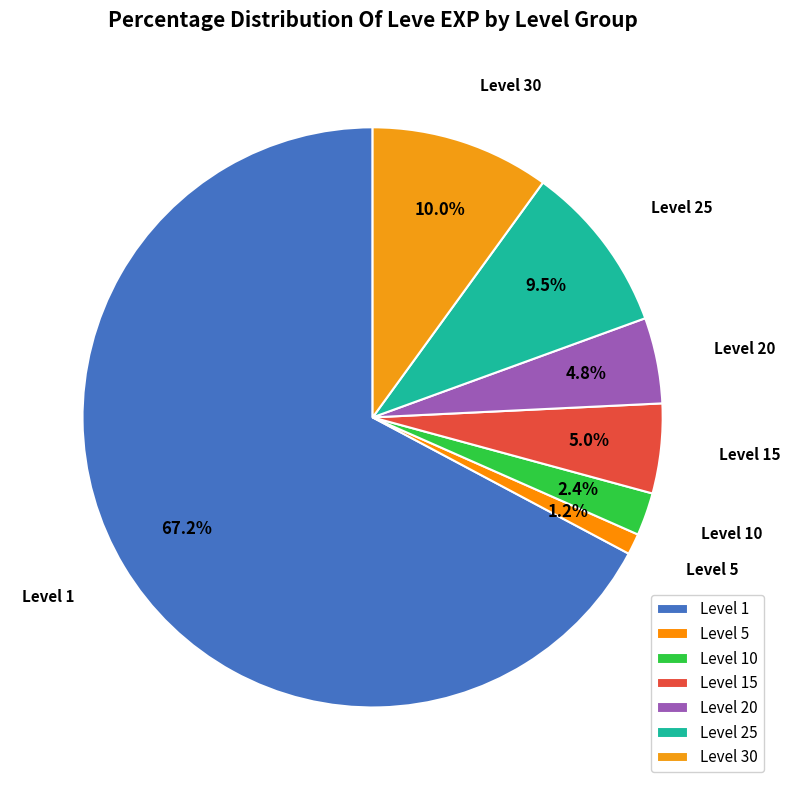

Combined, do Level 20 and Level 30 account for over 50%?

No